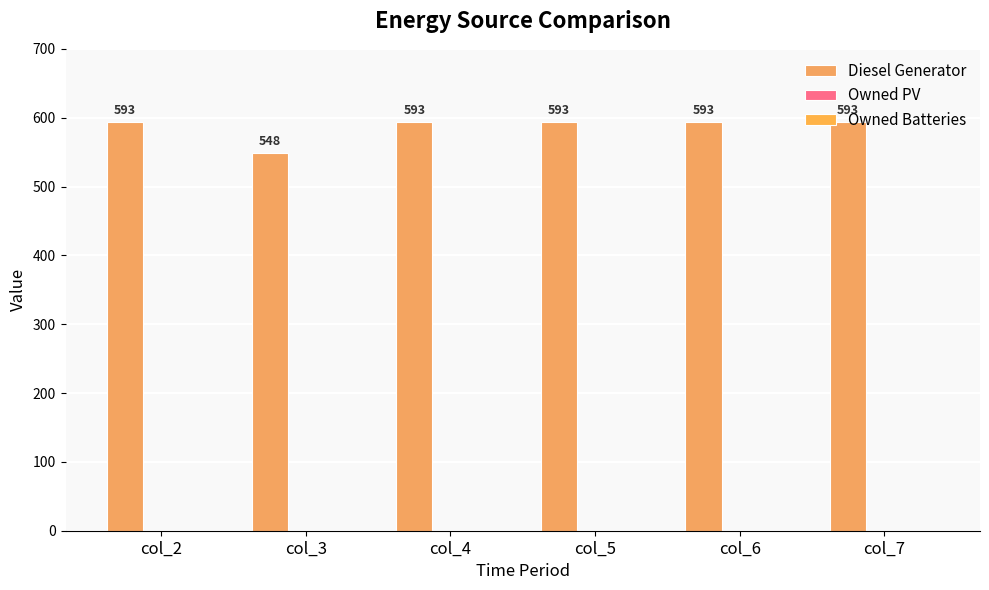

Are the bars horizontal?

No